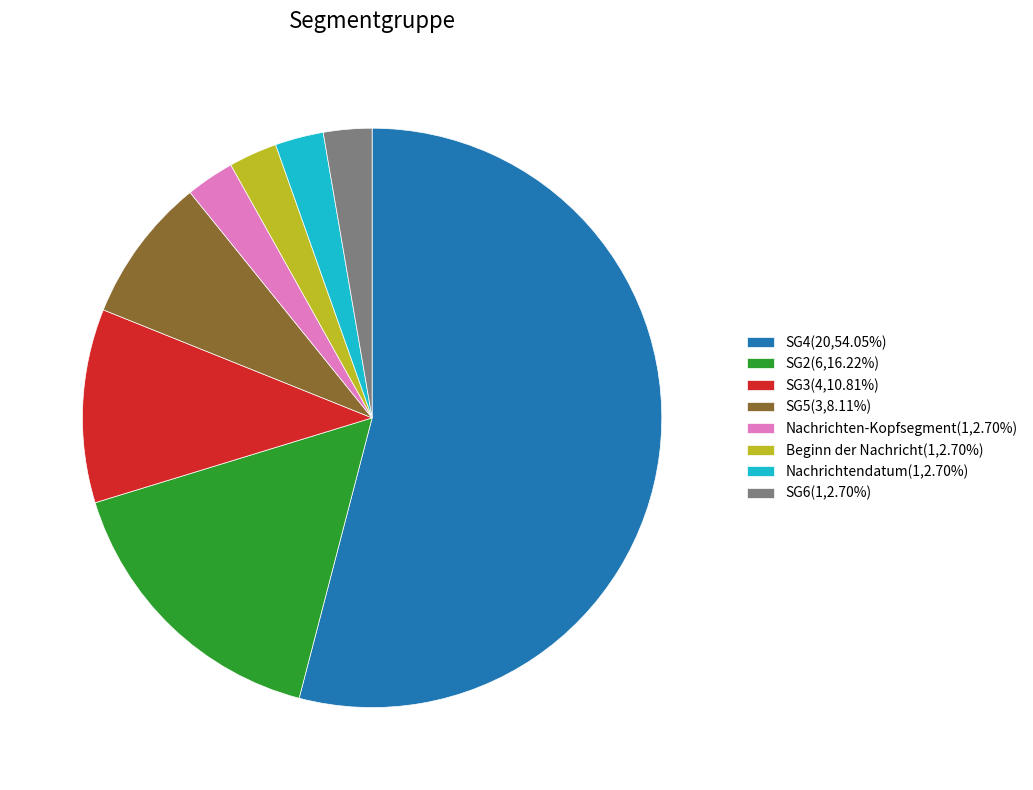

Is it true that Beginn der Nachricht is 3% of the pie?

True